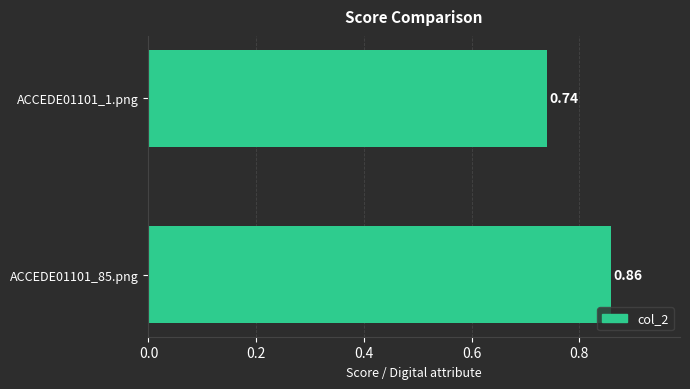

Where is the data nearest to the value 0?

ACCEDE01101_1.png